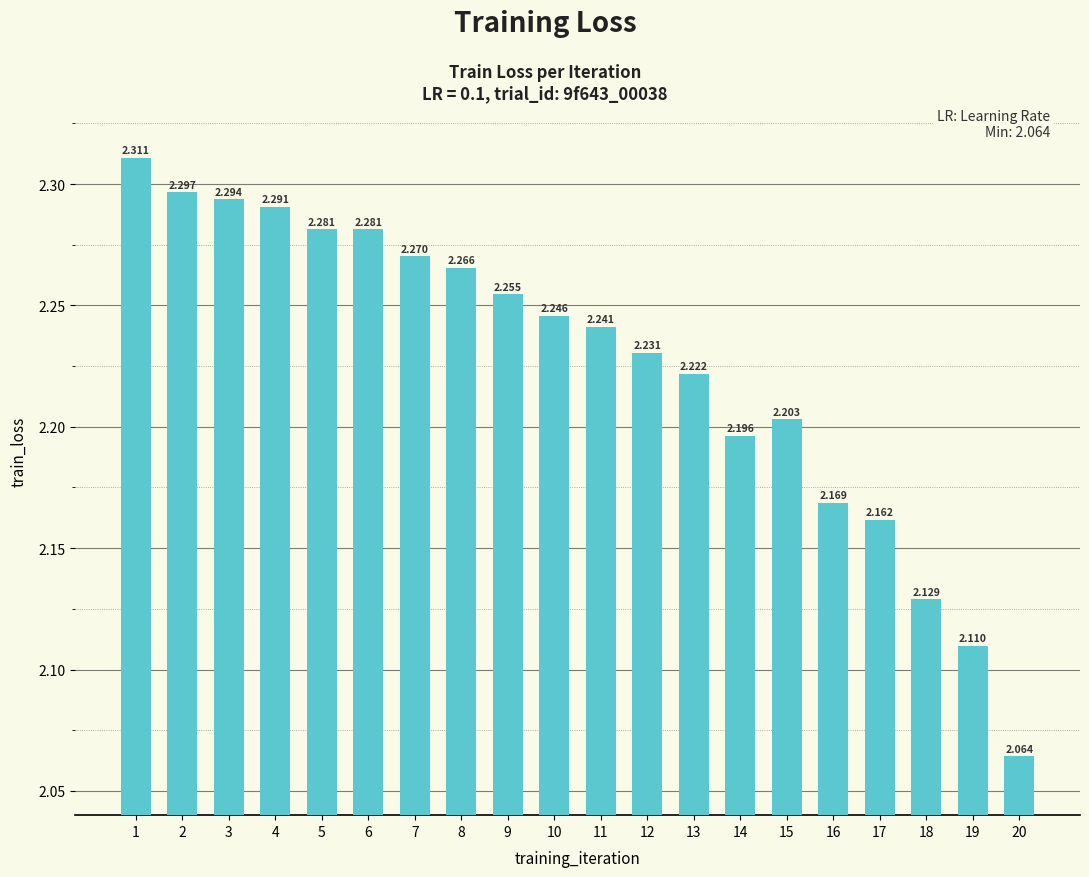

The value at 1 is 2.3. True or false?

True